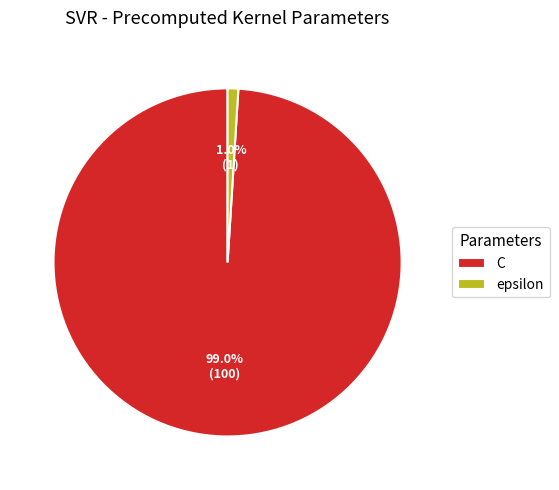

Is C the majority of the pie?

Yes